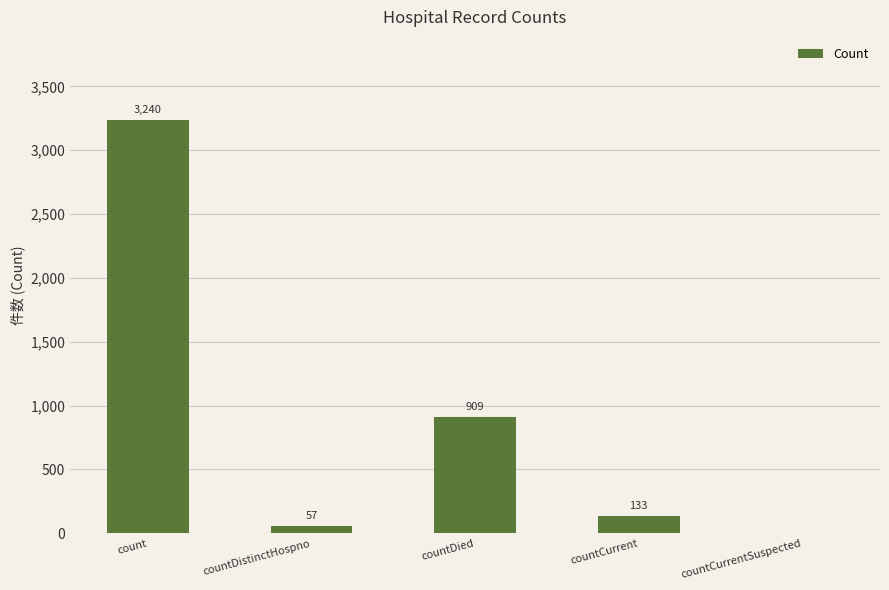

At which label does the data first exceed 133?

count